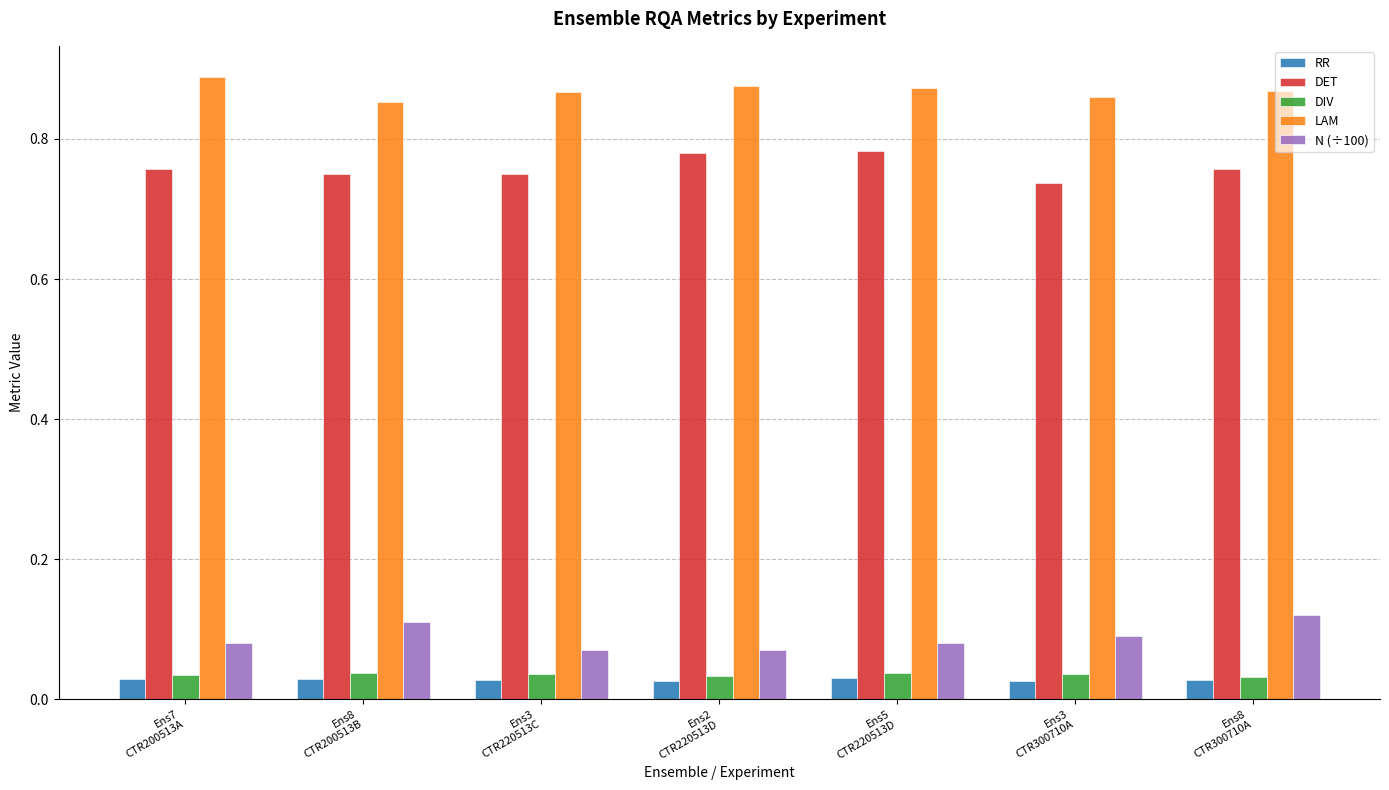

Is the value of N (÷100) at Ens5
CTR220513D greater than the value of RR at Ens8
CTR300710A?

Yes